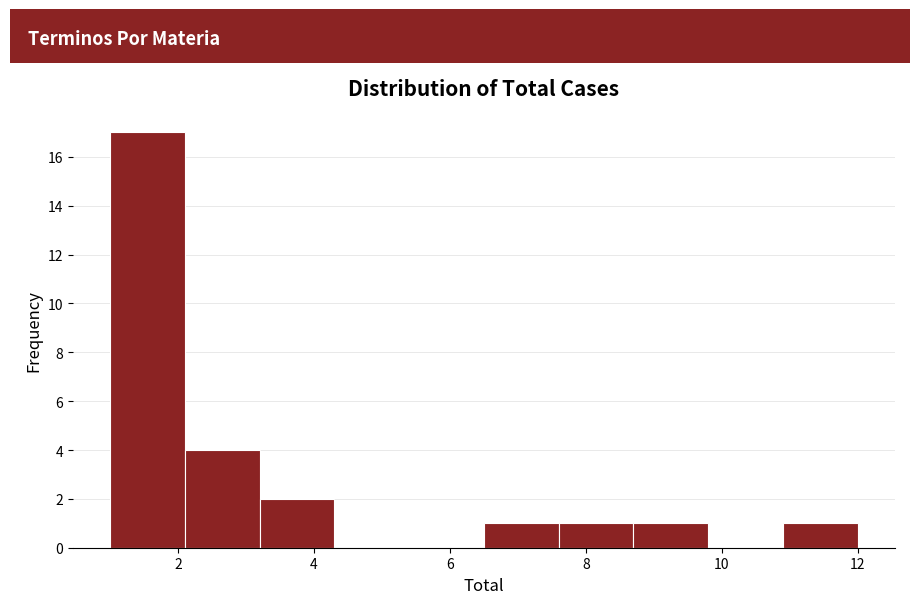

Which range on the x-axis has the tallest bar?

1.0 to 2.1